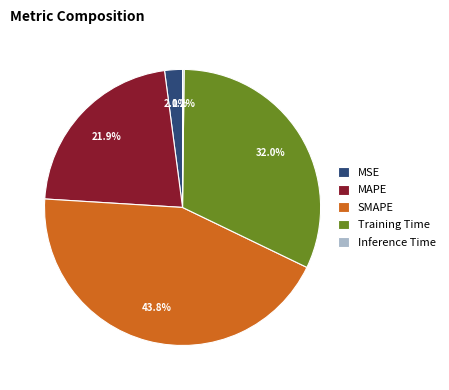

Is there a majority slice in this chart?

No